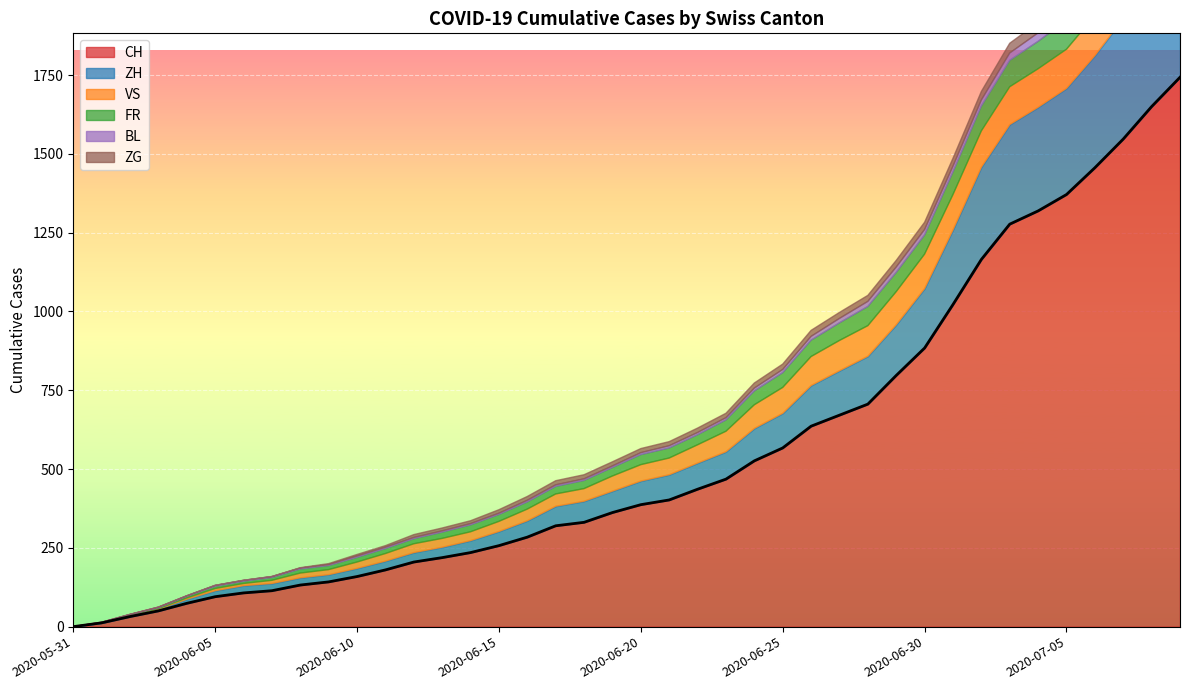

What is the sum of the VS values at 2020-06-14 and 2020-06-25?

110